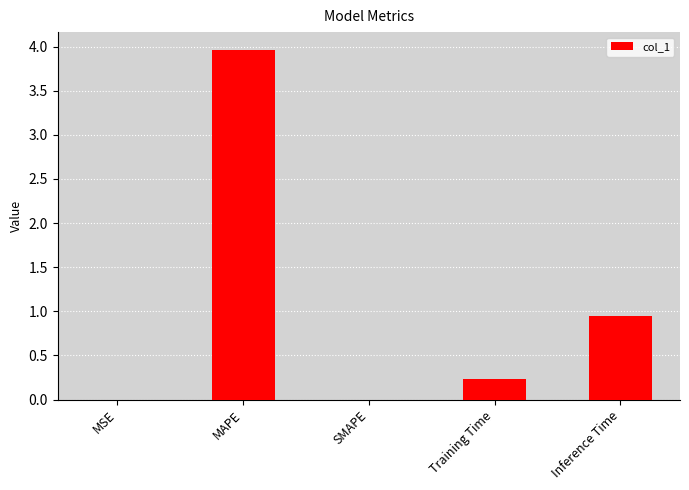

What is the sum of all values?

5.1